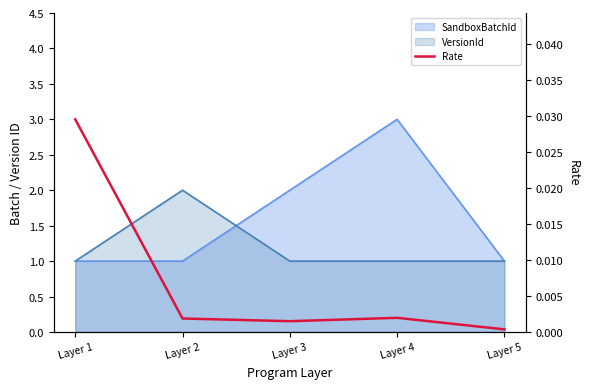

Which label corresponds to the smallest value in the chart?

Layer 5